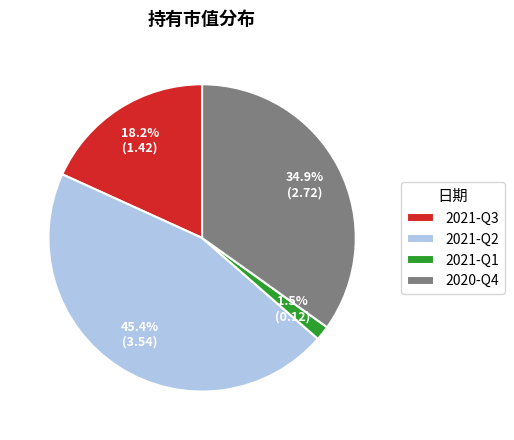

Does any single category account for the majority?

No